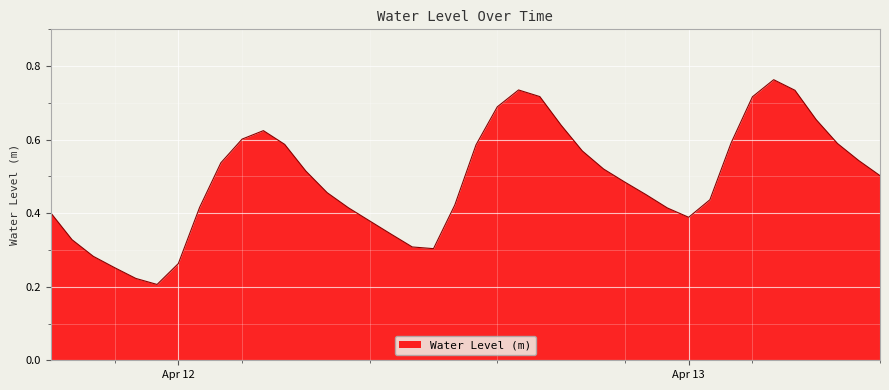

Reading left to right, what are all the values shown in this chart?

0.4	0.3	0.3	0.3	0.2	0.2	0.3	0.4	0.5	0.6	0.6	0.6	0.5	0.5	0.4	0.4	0.3	0.3	0.3	0.4	0.6	0.7	0.7	0.7	0.6	0.6	0.5	0.5	0.5	0.4	0.4	0.4	0.6	0.7	0.8	0.7	0.7	0.6	0.5	0.5